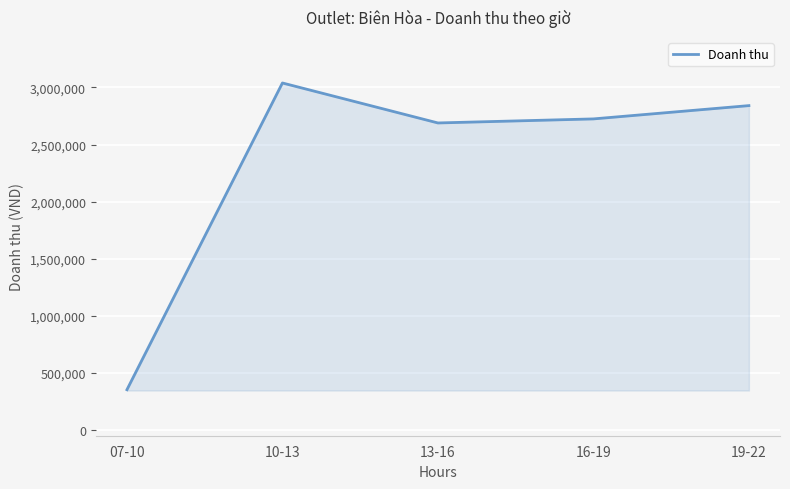

What is the average value?

2329457